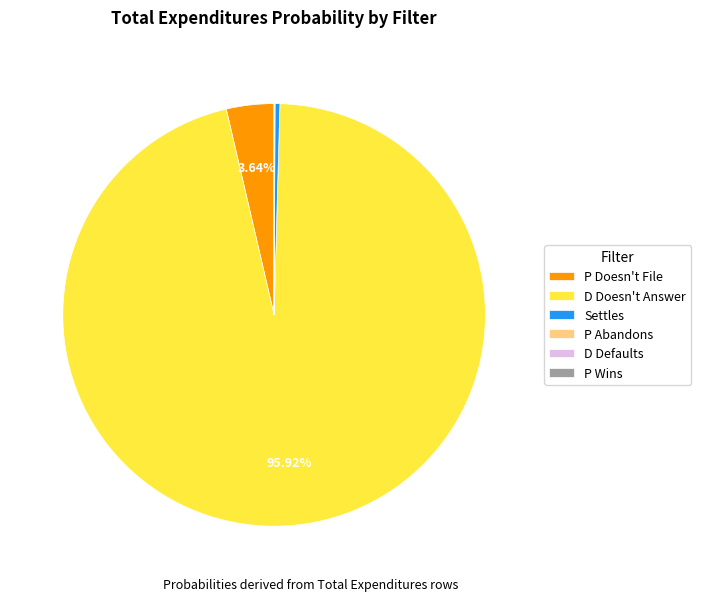

What is the largest slice in the pie chart?

D Doesn't Answer